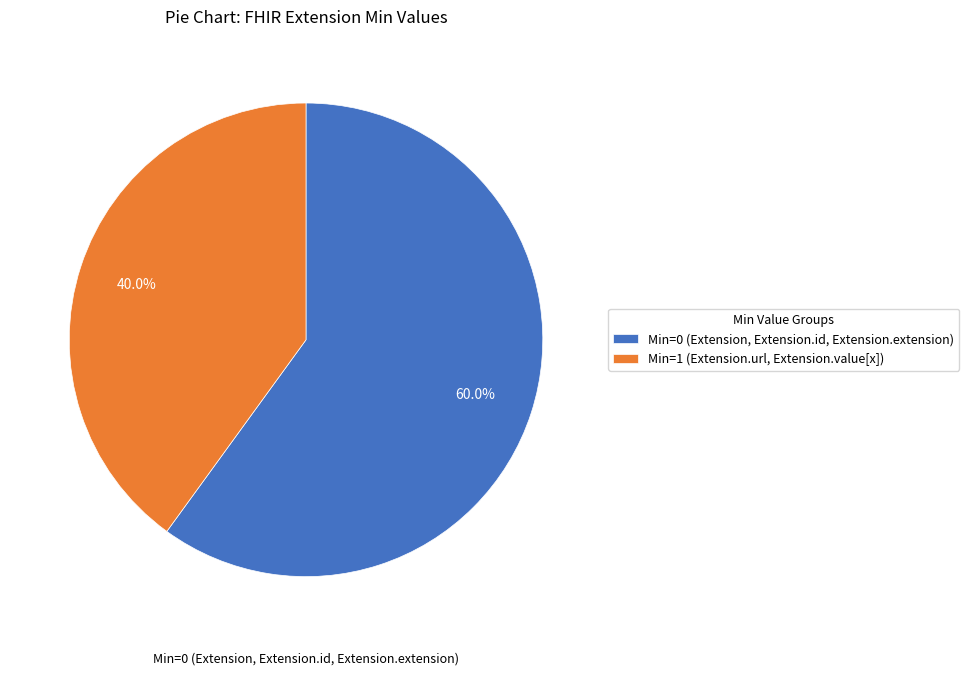

How many segments does this pie chart have?

2